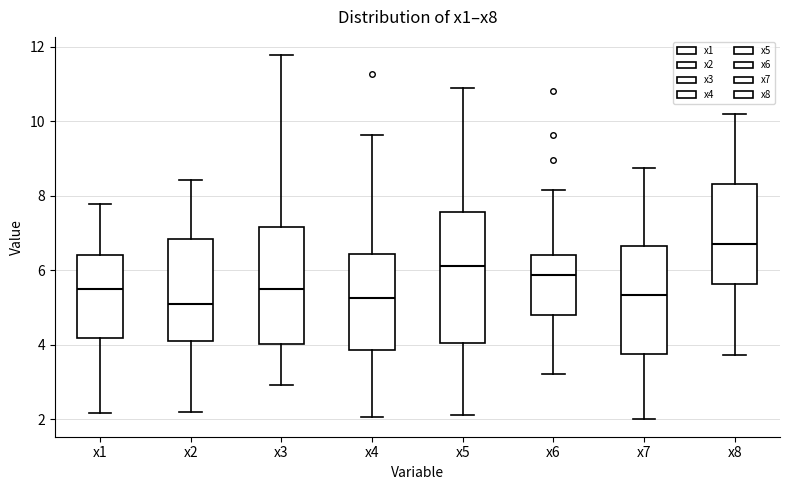

Reading left to right, transcribe this box plot: for each box, give where its median line is, the range the box spans, and where its two whiskers end, as read against the y-axis. The values are not printed on the chart, so give them approximately, as read against the axis.

x1: median 5.4, box 4.2 to 6.4, whiskers 2.2 to 7.8
x2: median 5.0, box 4.0 to 6.8, whiskers 2.2 to 8.4
x3: median 5.4, box 4.0 to 7.2, whiskers 3.0 to 11.8
x4: median 5.2, box 3.8 to 6.4, whiskers 2.0 to 9.6
x5: median 6.2, box 4.0 to 7.6, whiskers 2.2 to 10.8
x6: median 5.8, box 4.8 to 6.4, whiskers 3.2 to 8.2
x7: median 5.4, box 3.8 to 6.6, whiskers 2.0 to 8.8
x8: median 6.6, box 5.6 to 8.4, whiskers 3.8 to 10.2